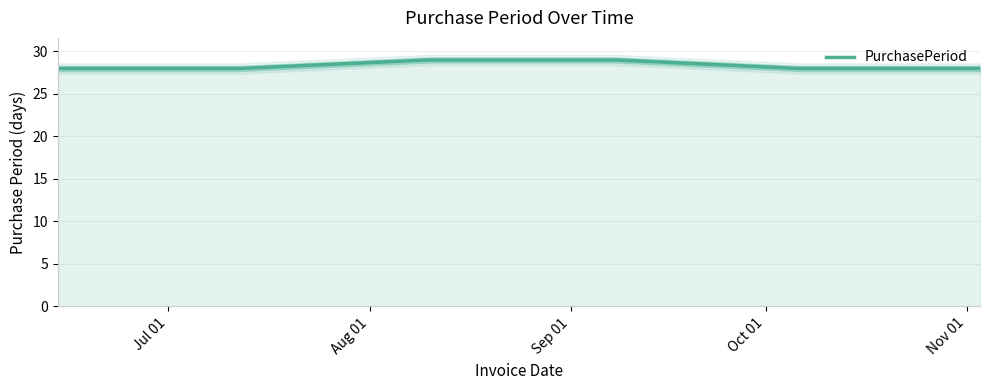

What is the difference between the maximum and second lowest values?

1